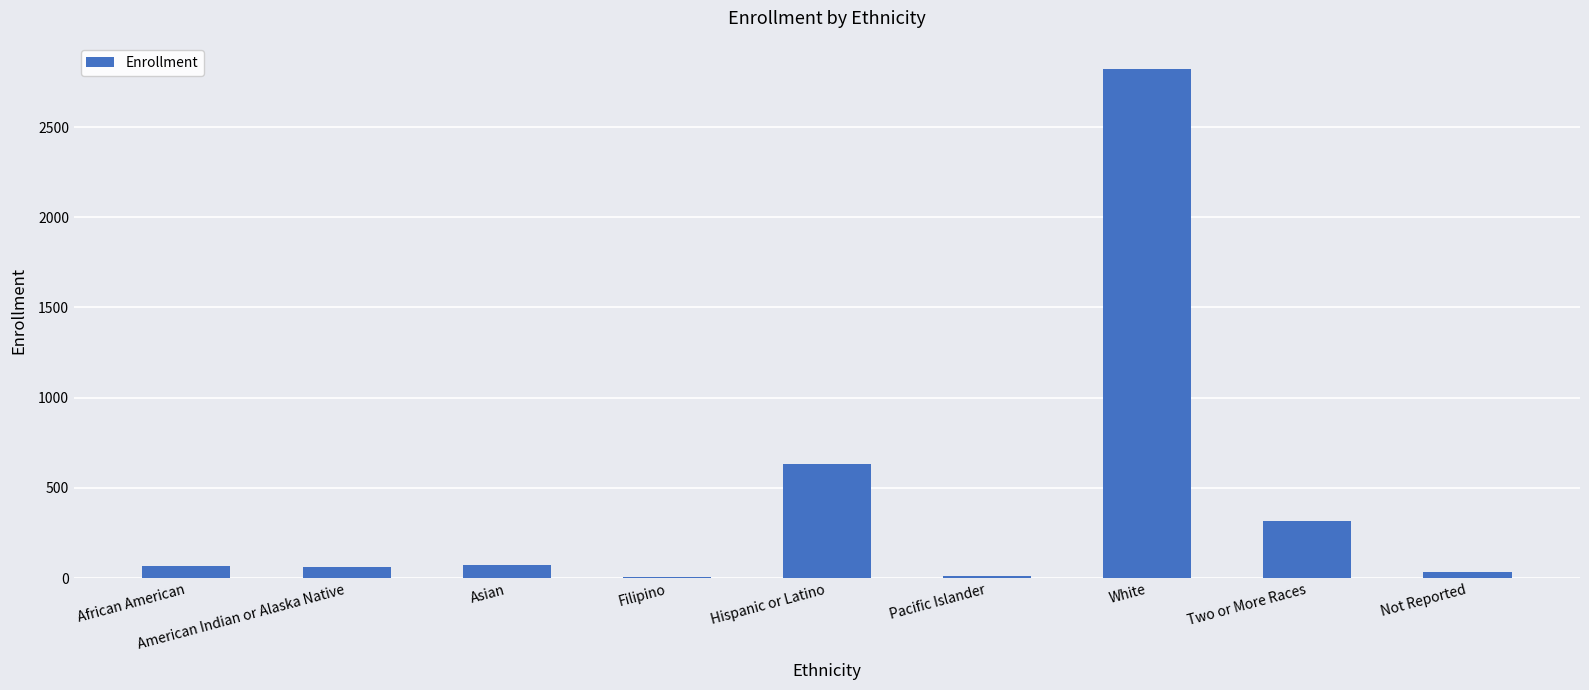

Where is the data nearest to the value 1415?

Hispanic or Latino